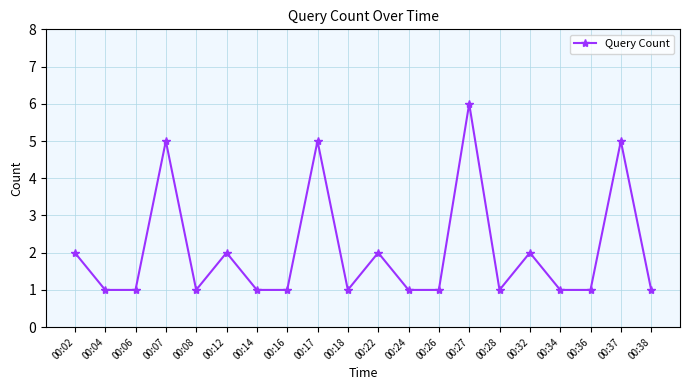

Reading right to left, list all the values displayed in this chart.

1	5	1	1	2	1	6	1	1	2	1	5	1	1	2	1	5	1	1	2